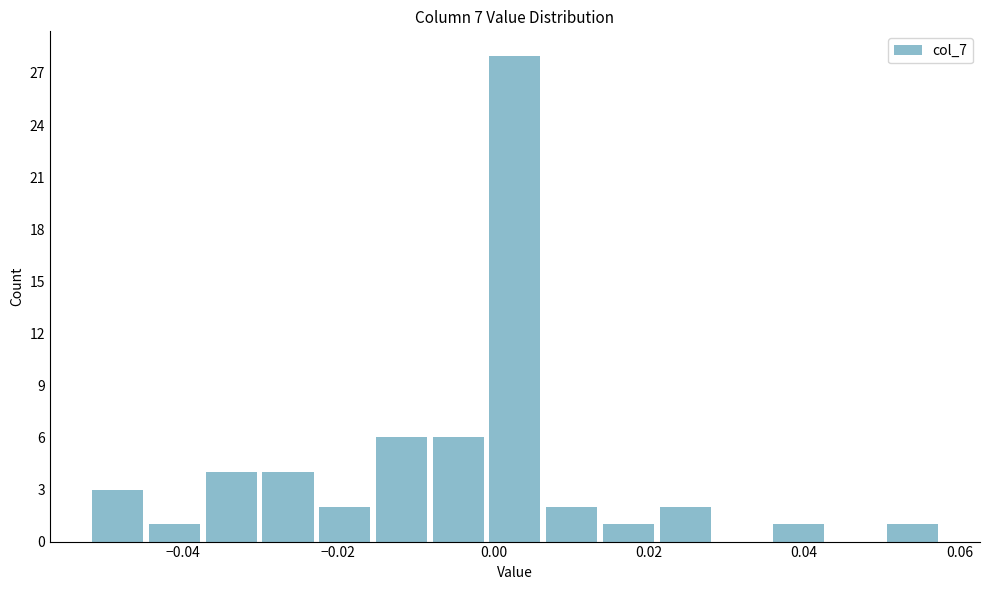

Around what value on the x-axis is the tallest bar? Give the approximate position of its centre, as read against the axis.

0.002